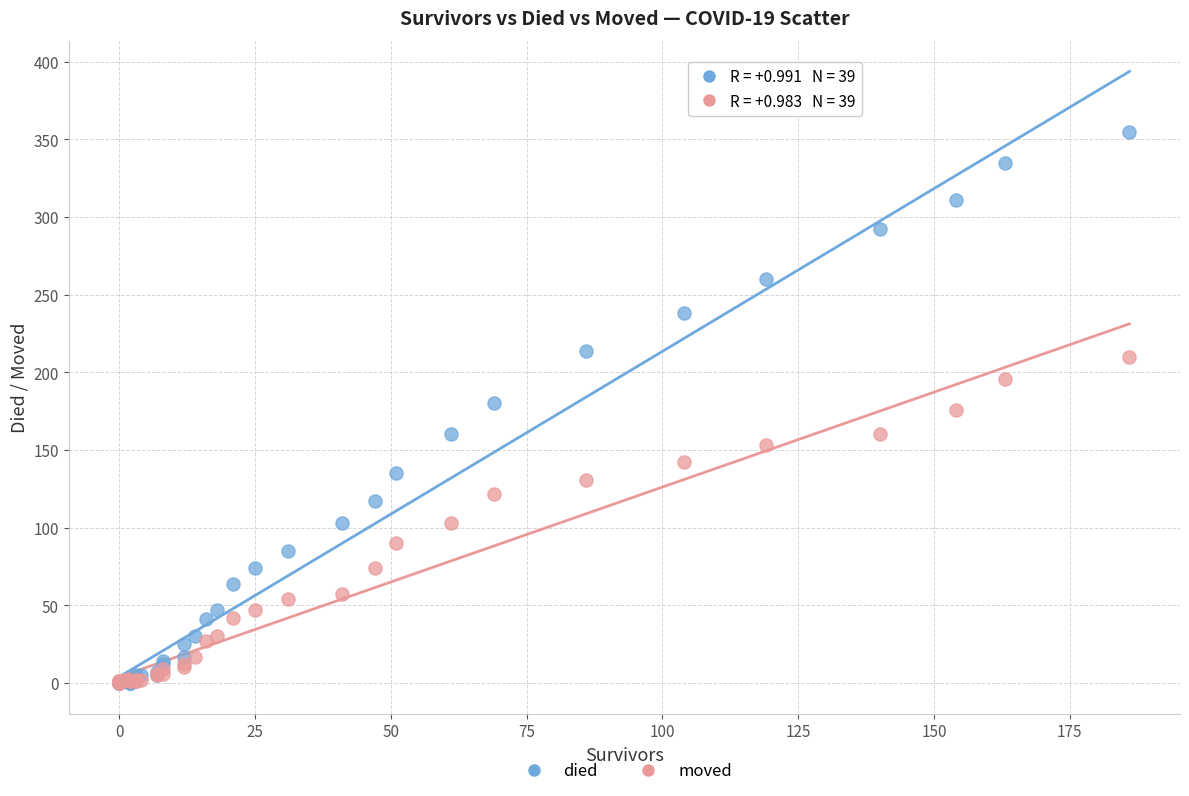

Which series has the widest spread of Y values?

died